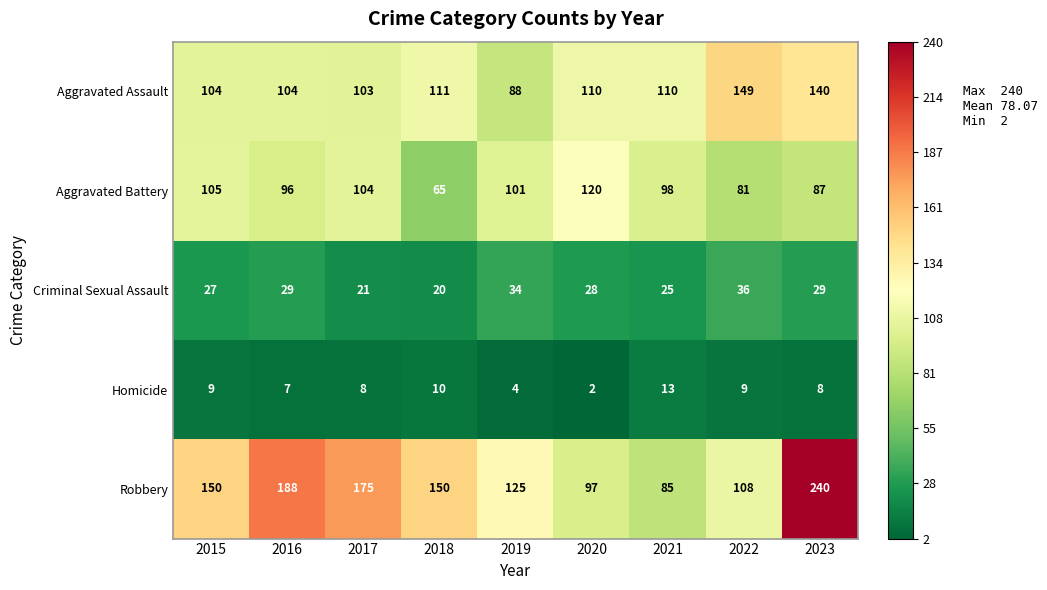

At which category is the sum across all series the highest?

2023